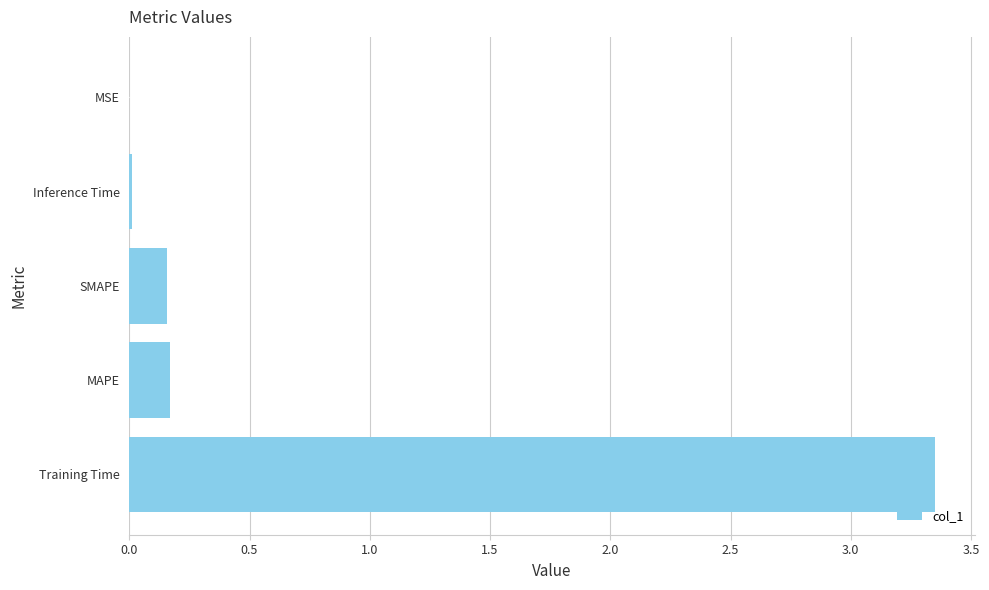

The chart shows a value of 0.0 at MSE. True or false?

True